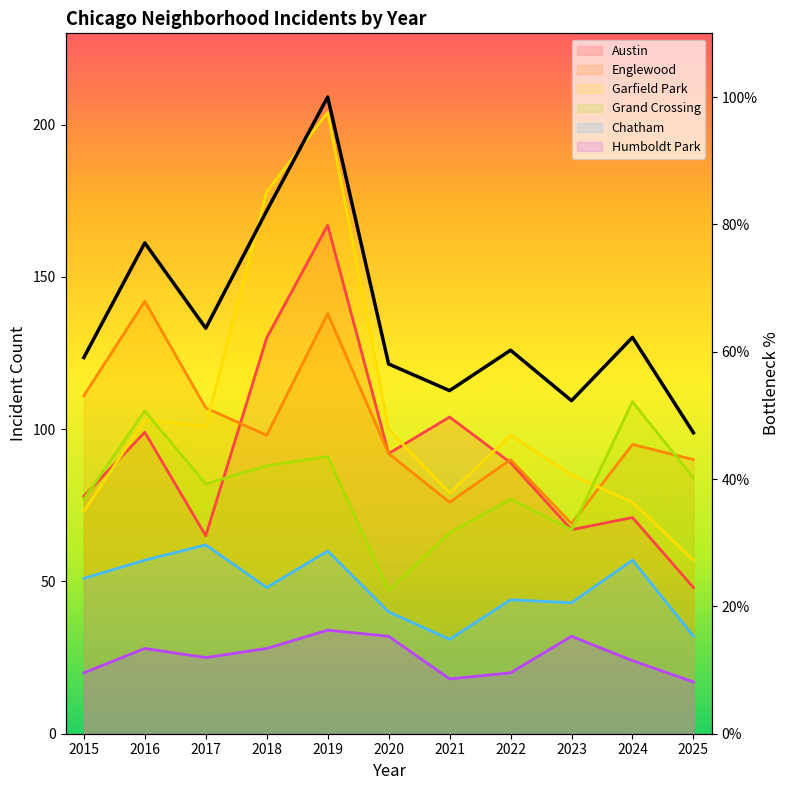

True or false: the data shows 58.1 at 2020.

True